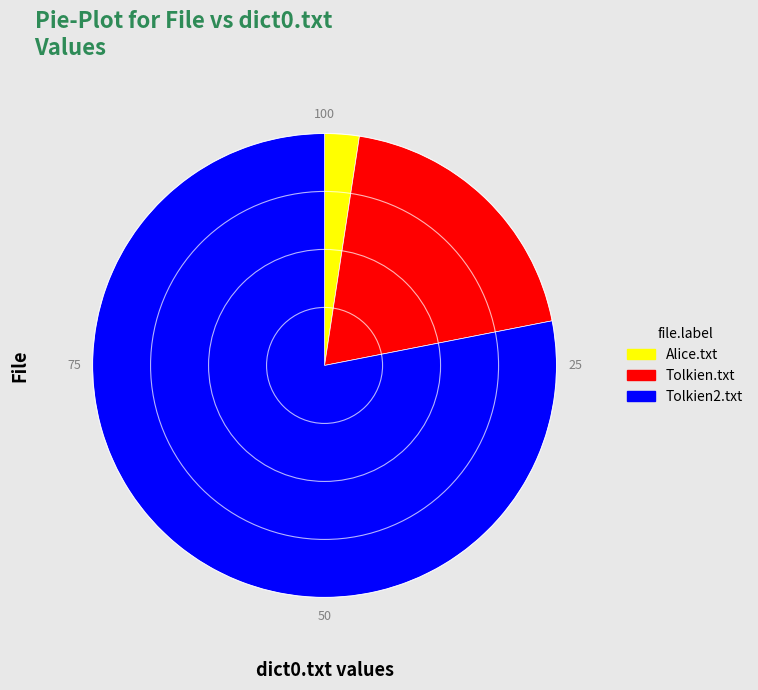

Combined, do Tolkien.txt and Tolkien2.txt account for over 50%?

Yes